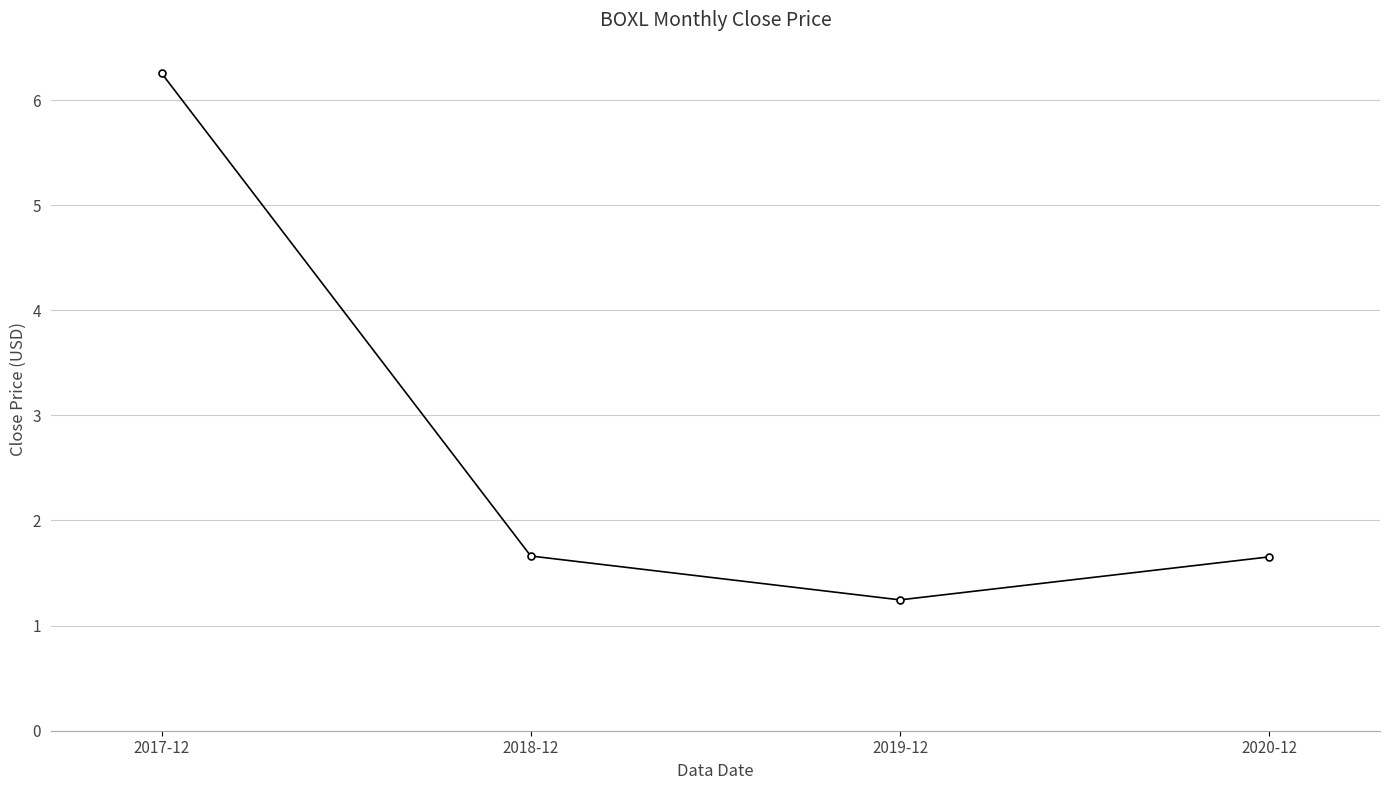

What is the minimum value shown in the chart?

1.2